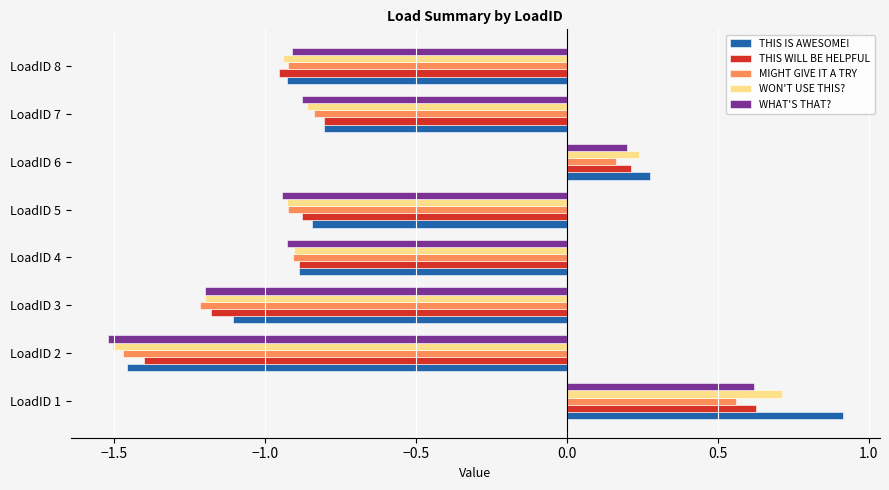

Between LoadID 2 and LoadID 7, which series saw the biggest shift?

THIS IS AWESOME!